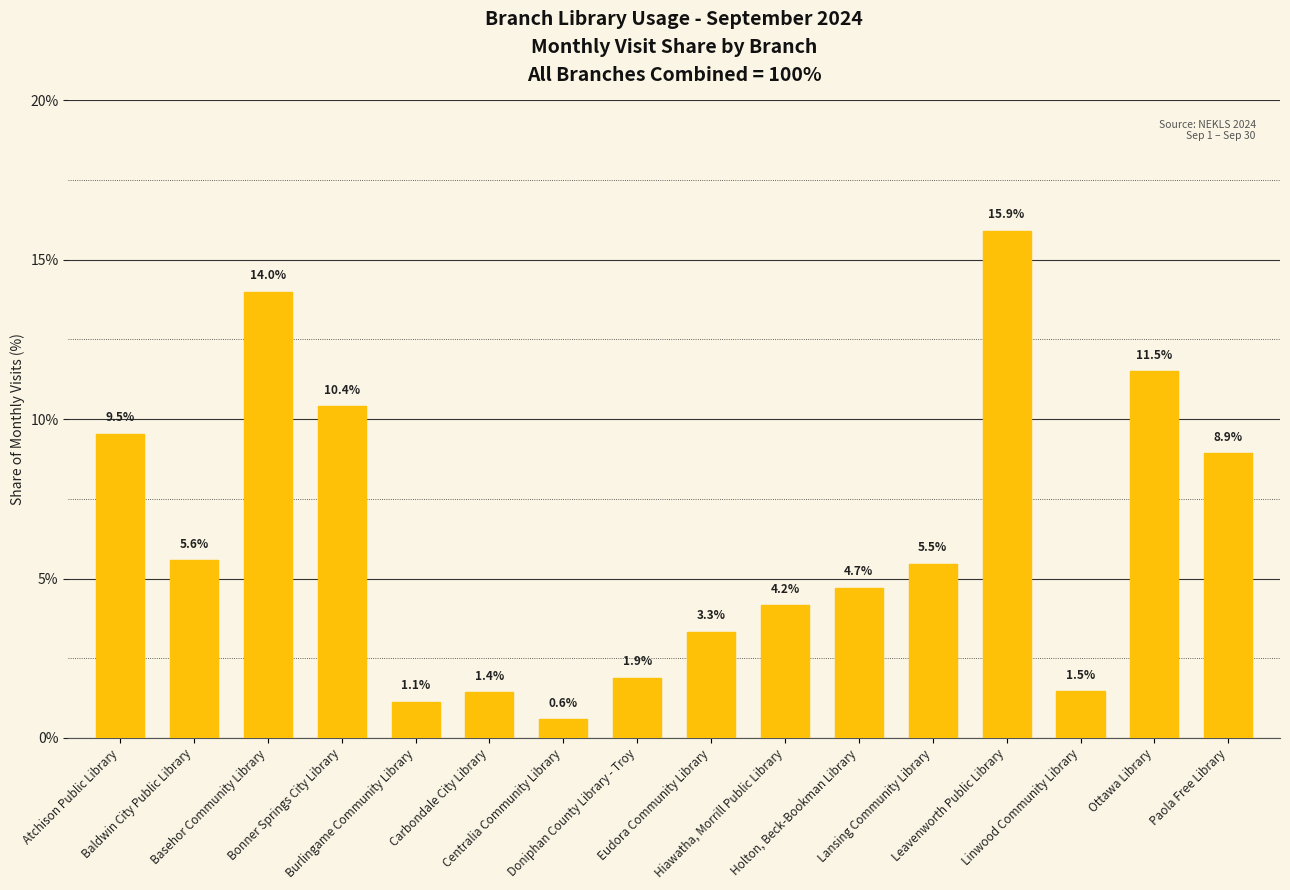

What position from the left is Baldwin City Public Library?

2